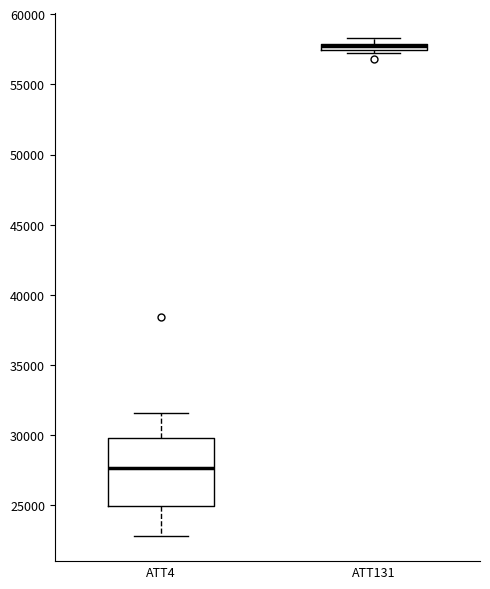

Comparing the boxes themselves (not the whiskers), which one is the tallest?

ATT4